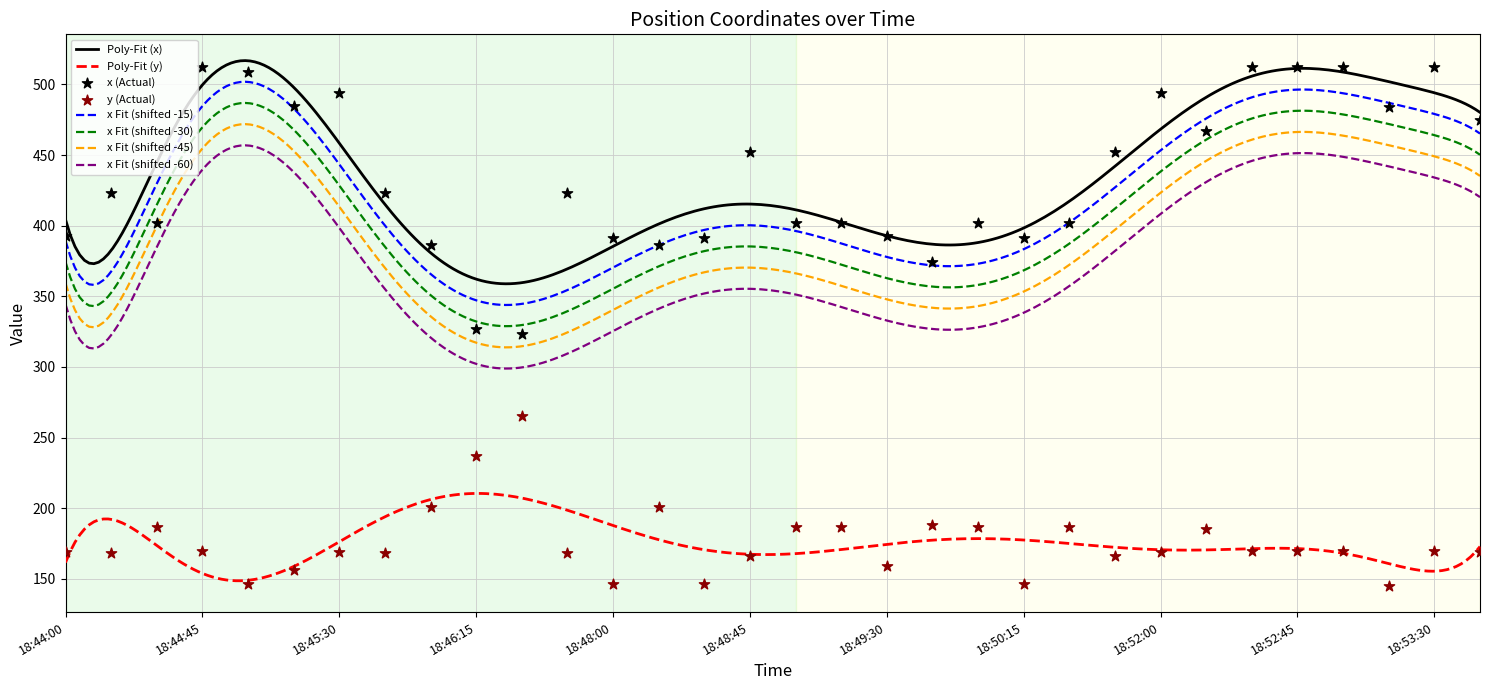

Which series has the largest Y range (max minus min)?

x